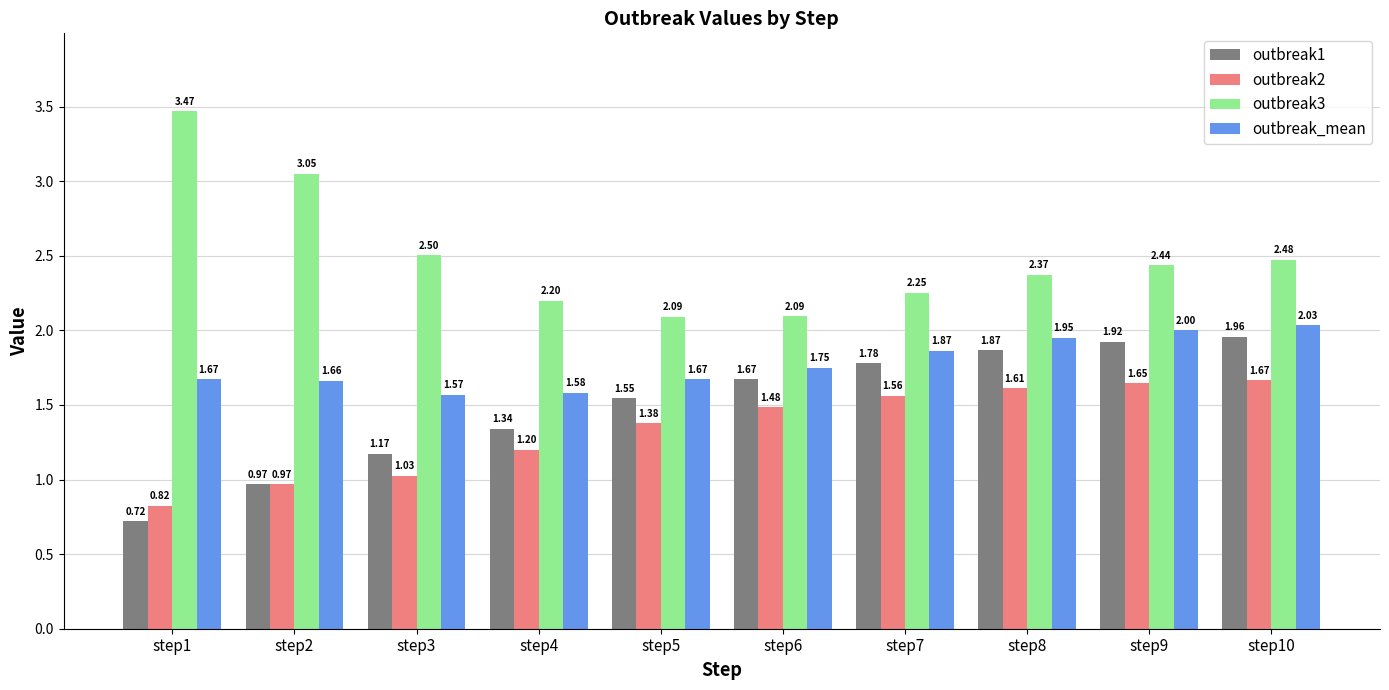

True or false: outbreak3 has a value of 1.0 at step7.

False